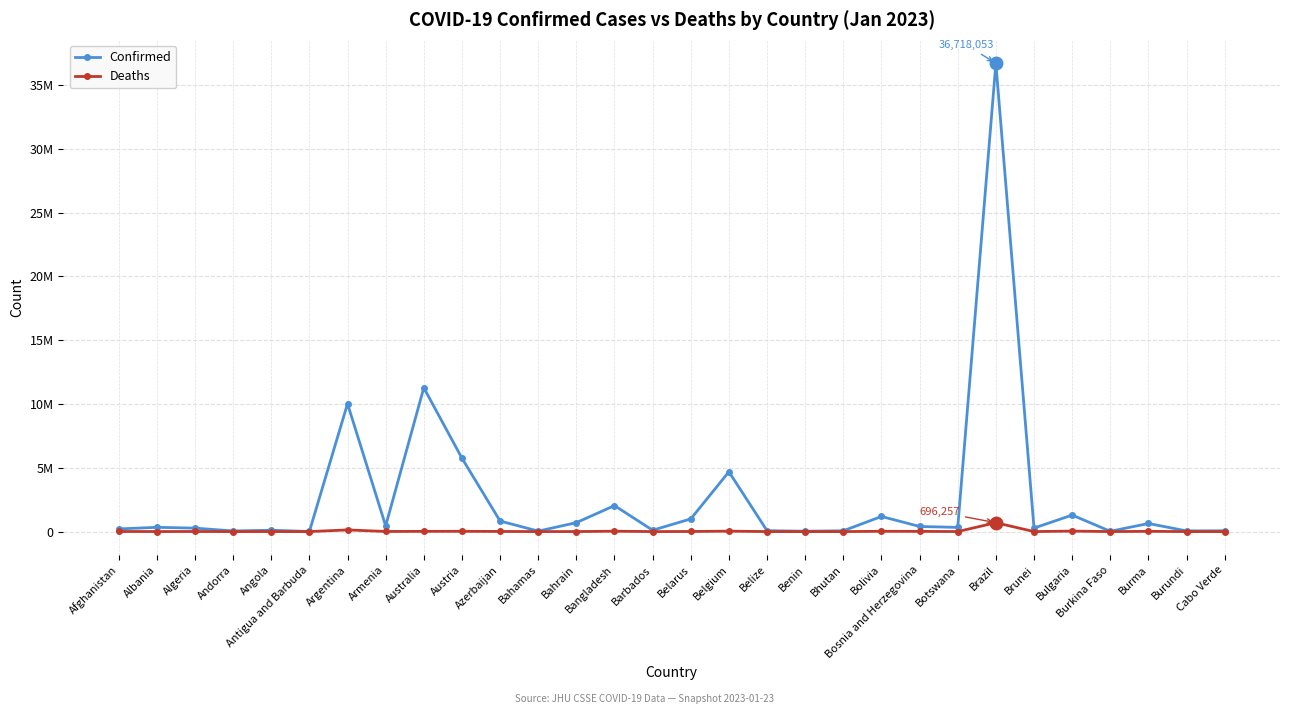

What is the difference between the maximum and minimum values in the Deaths series?

696236